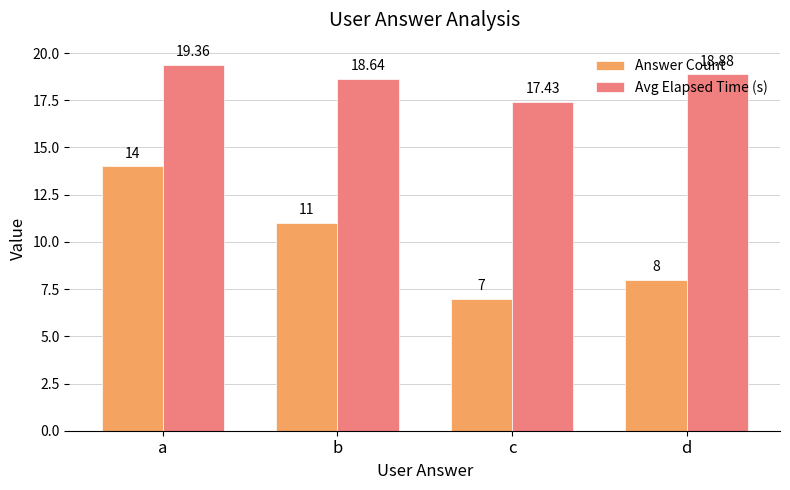

What is the total value across all series at d?

26.9